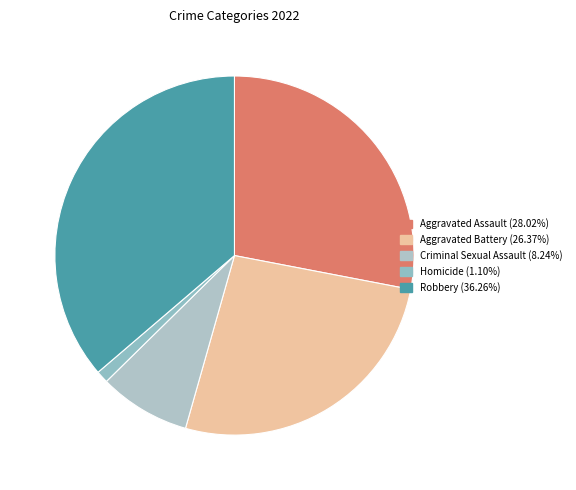

What is the ratio of the value at Robbery to the value at Homicide?

33.0